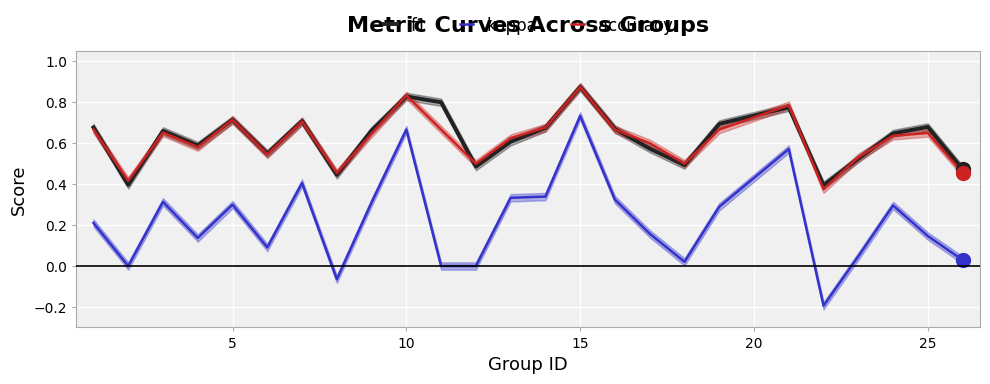

What is the difference between the maximum and minimum values in the f1 series?

0.5